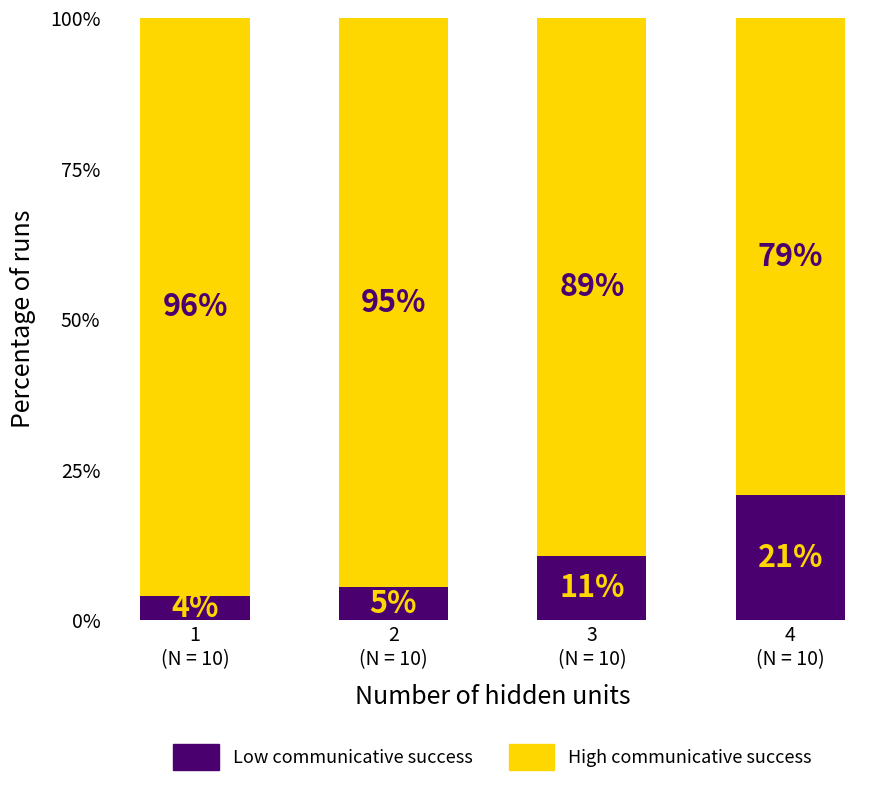

What are all the series names shown in the legend?

Low communicative success, High communicative success